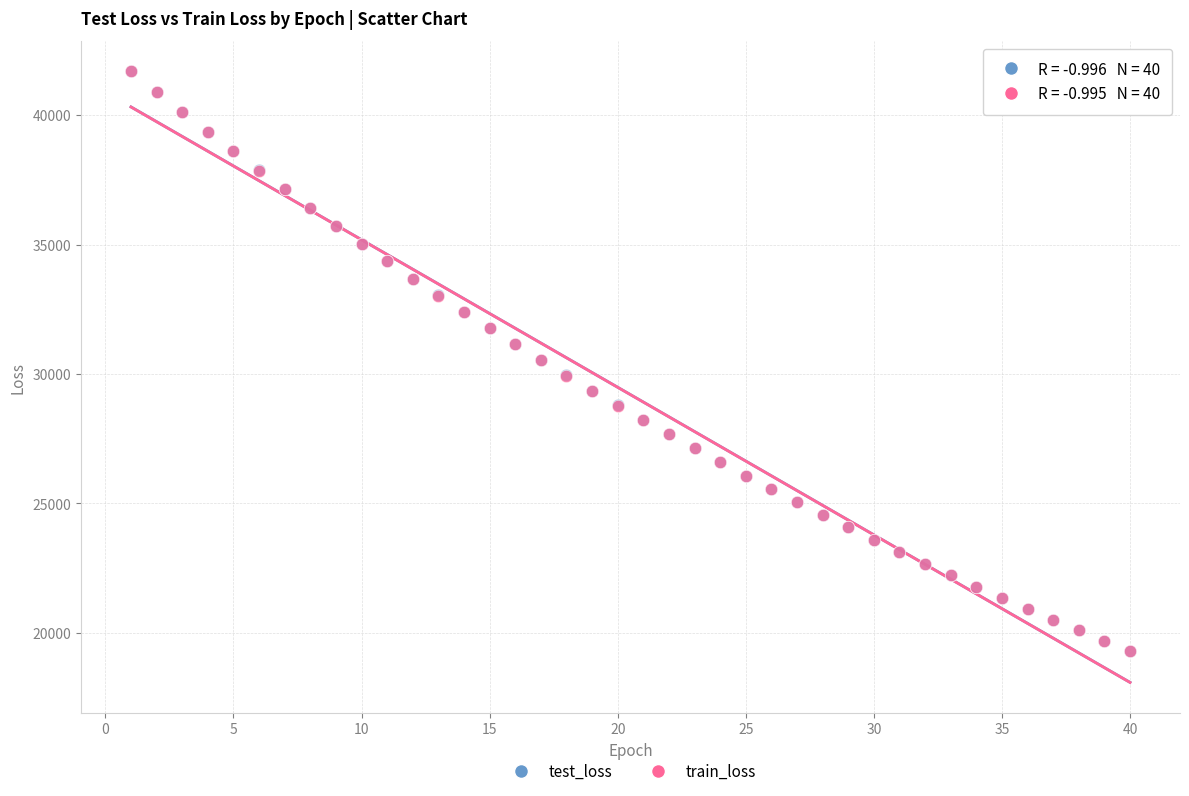

What are all the series names shown in the legend?

test_loss, train_loss